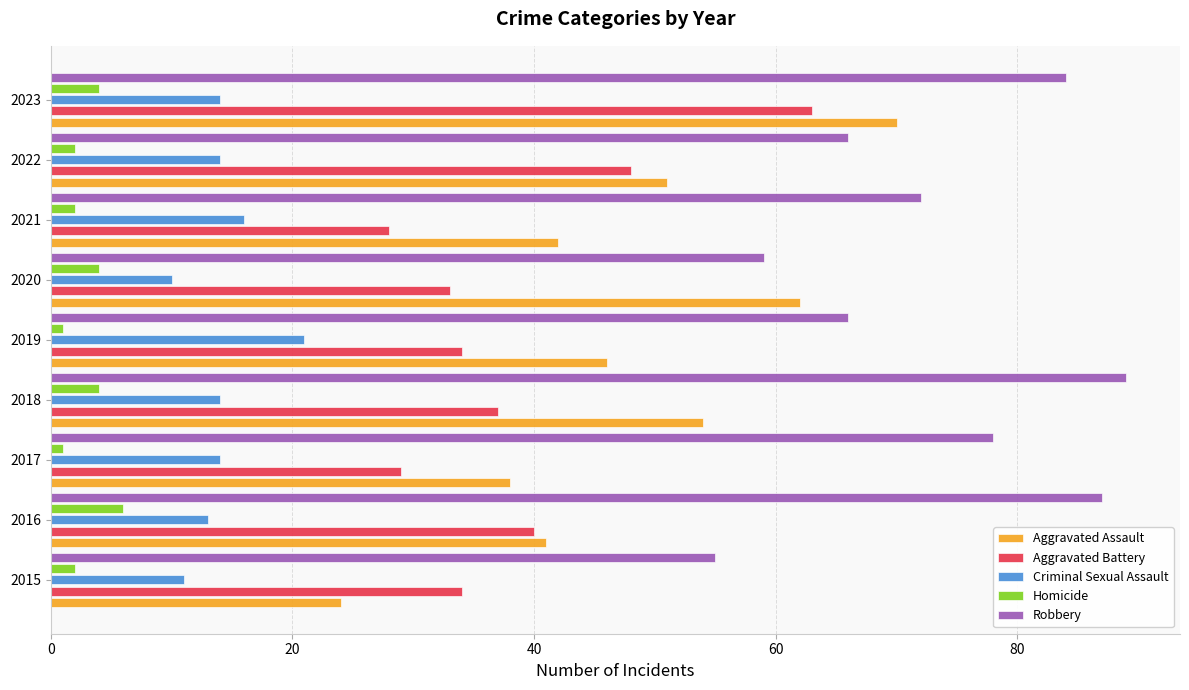

Which category has the highest value in the Aggravated Assault series?

2023